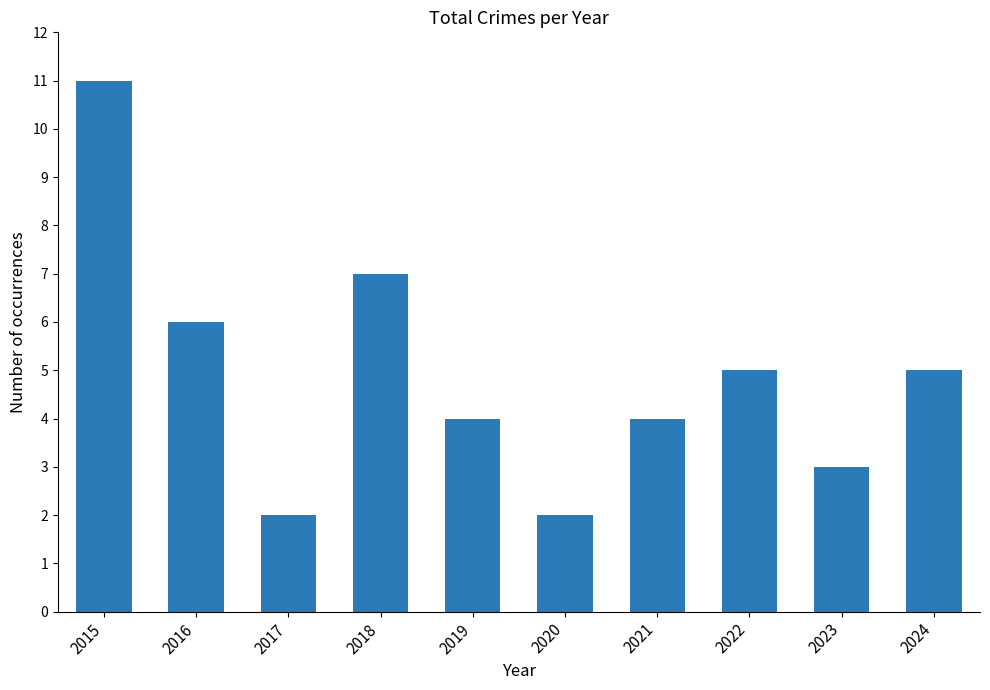

The value at 2015 is 7. True or false?

False